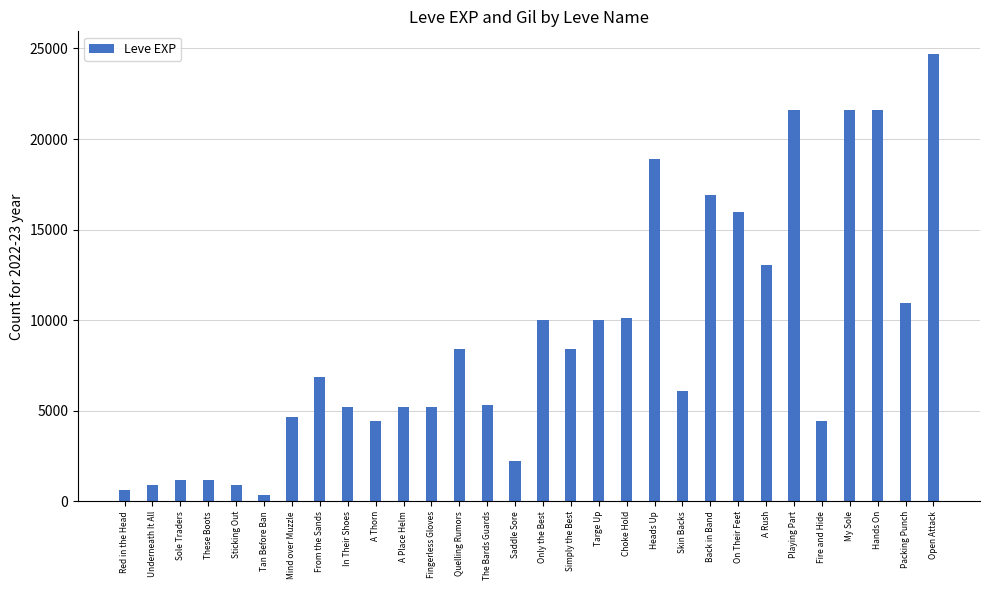

How many categories are shown in the chart?

30